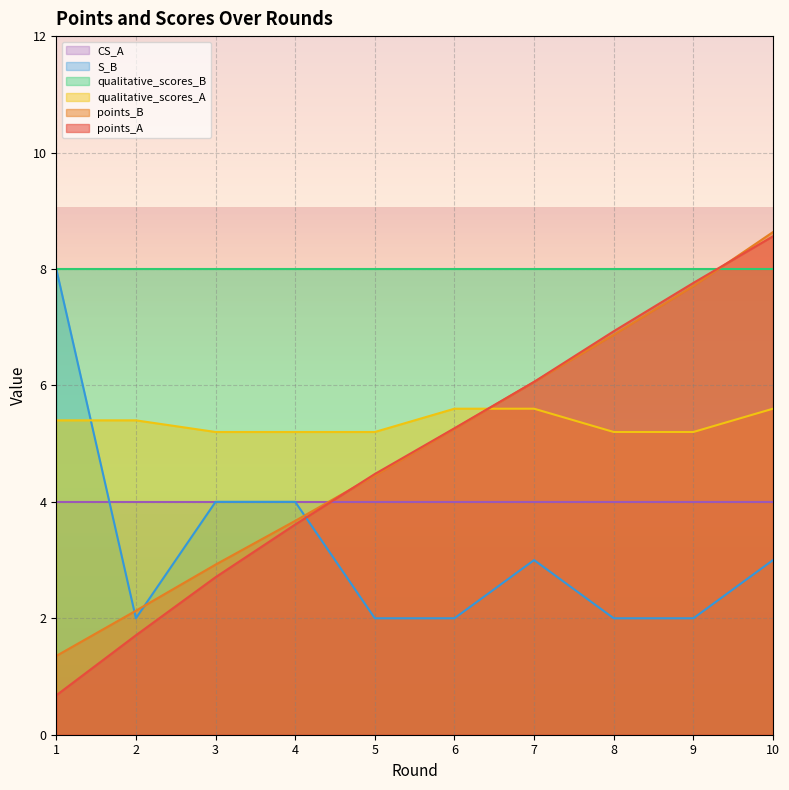

Count the number of categories in the chart.

10